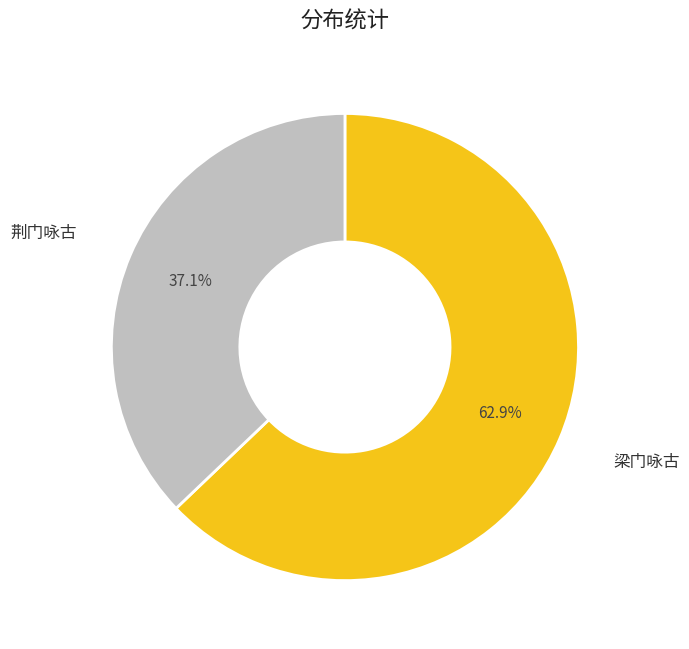

How many segments does this pie chart have?

2